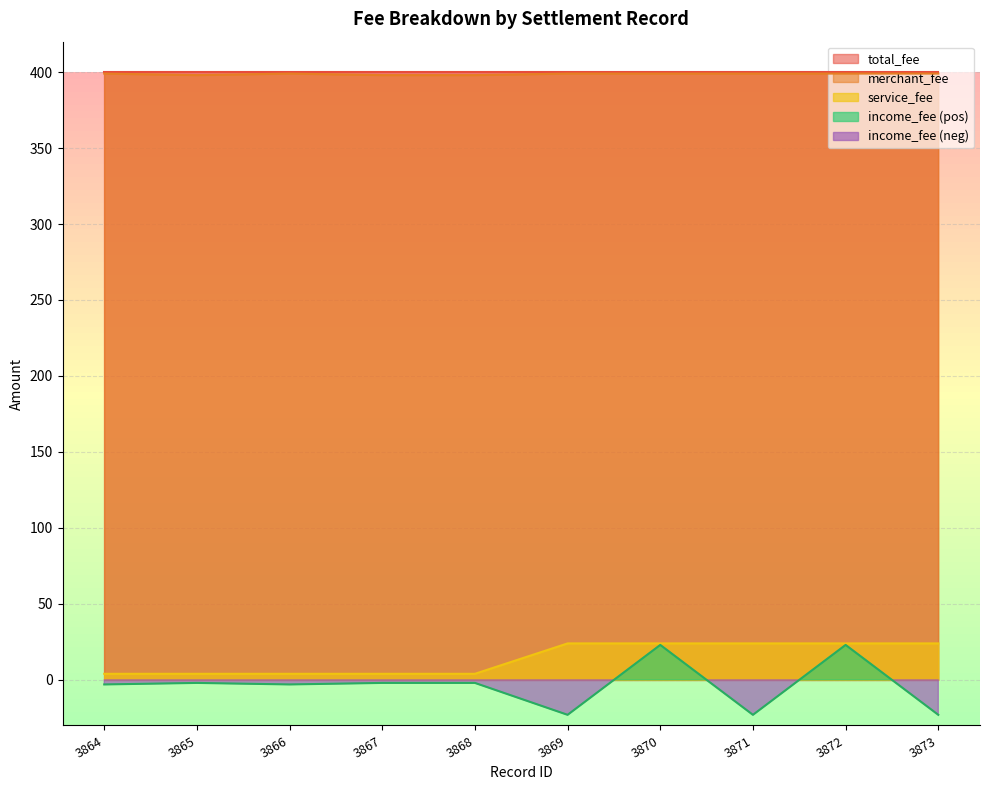

What is the sum of the merchant_fee values at 3872 and 3865?

797